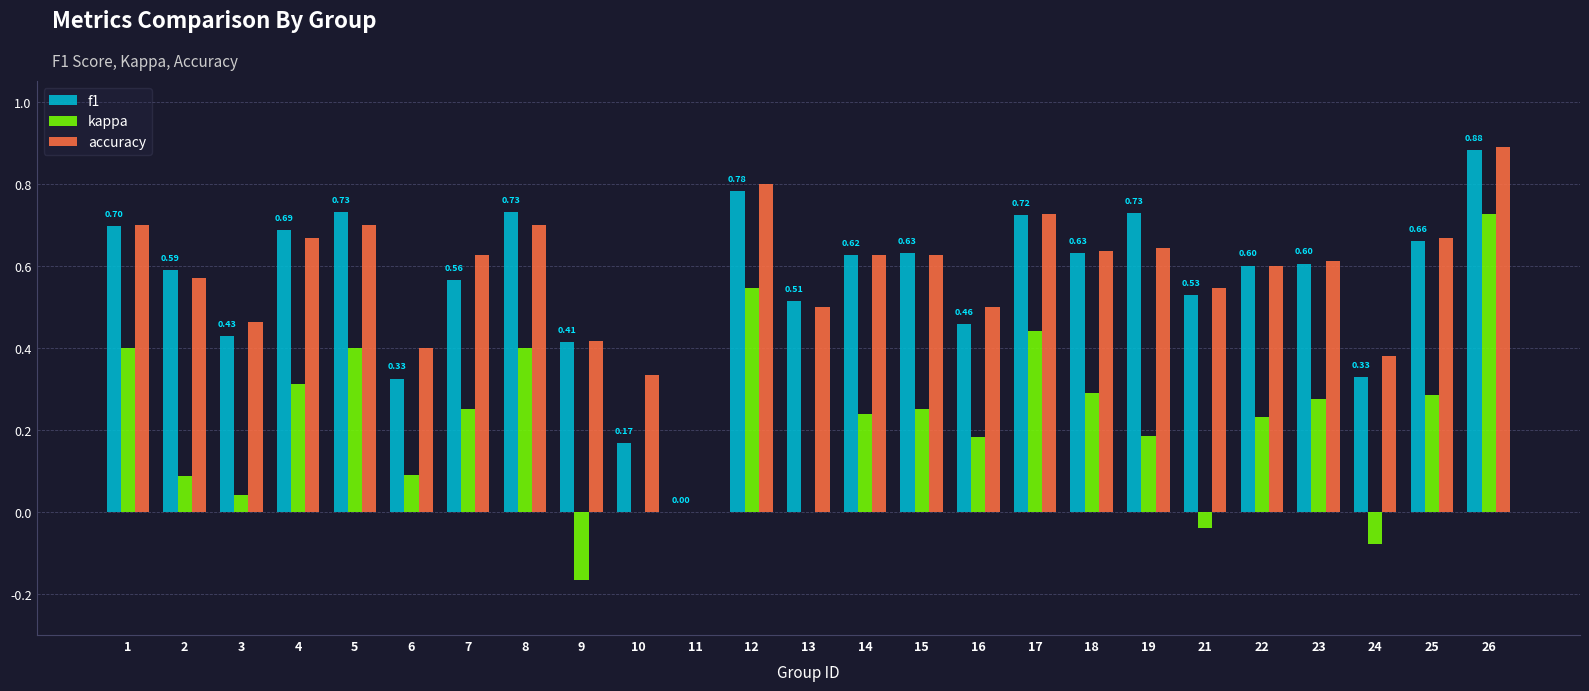

Is the value of kappa at 17 greater than the value of f1 at 7?

No